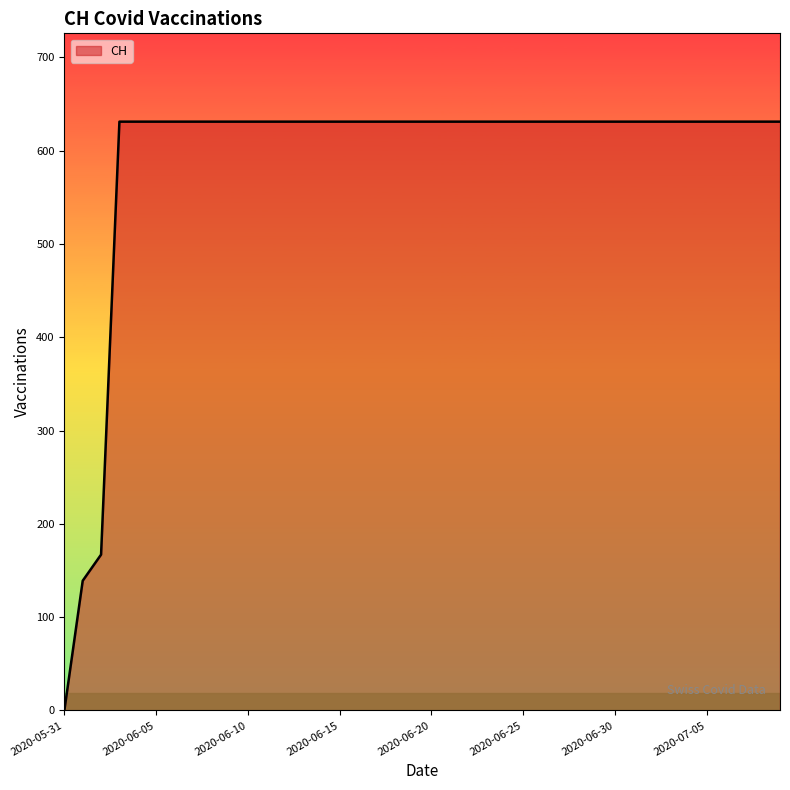

What is the difference between the maximum and minimum values?

631